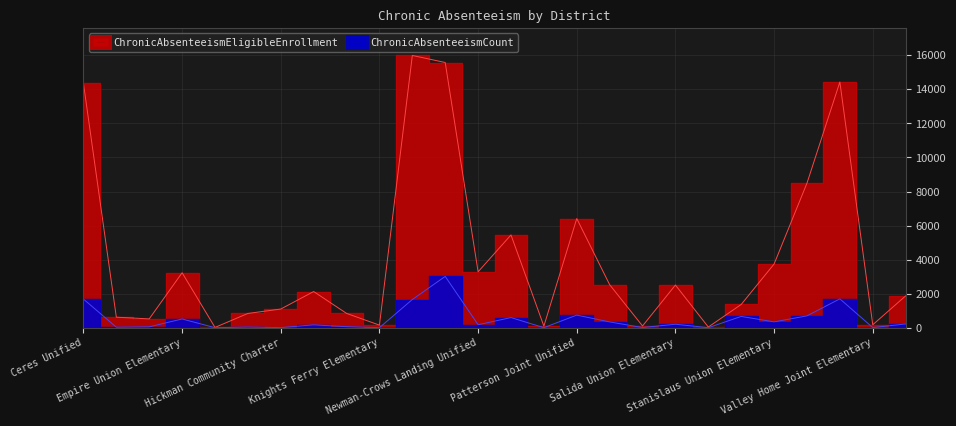

Where is the first local maximum for ChronicAbsenteeismCount?

Empire Union Elementary